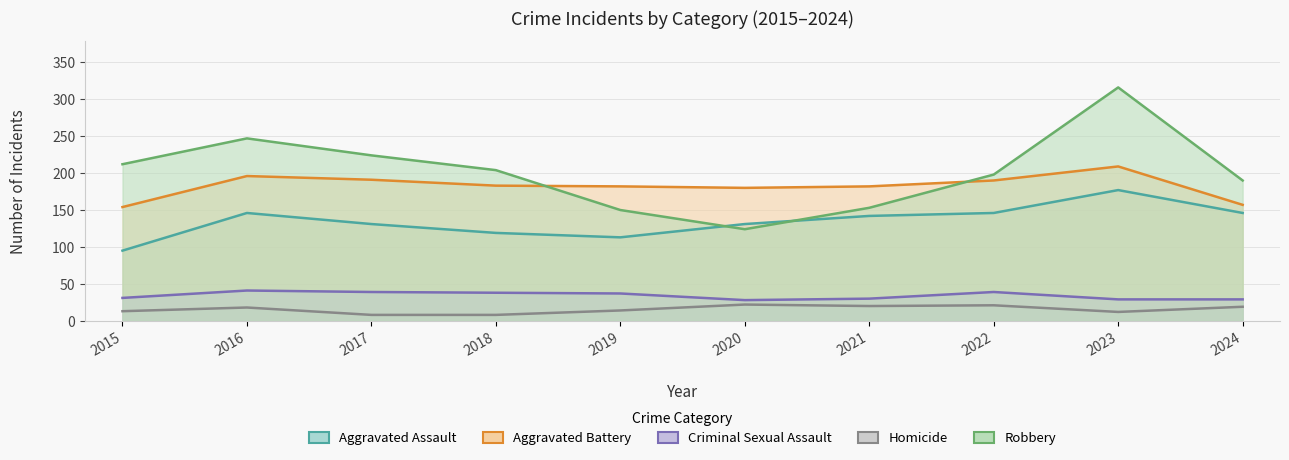

Does the chart have visible grid lines?

Yes